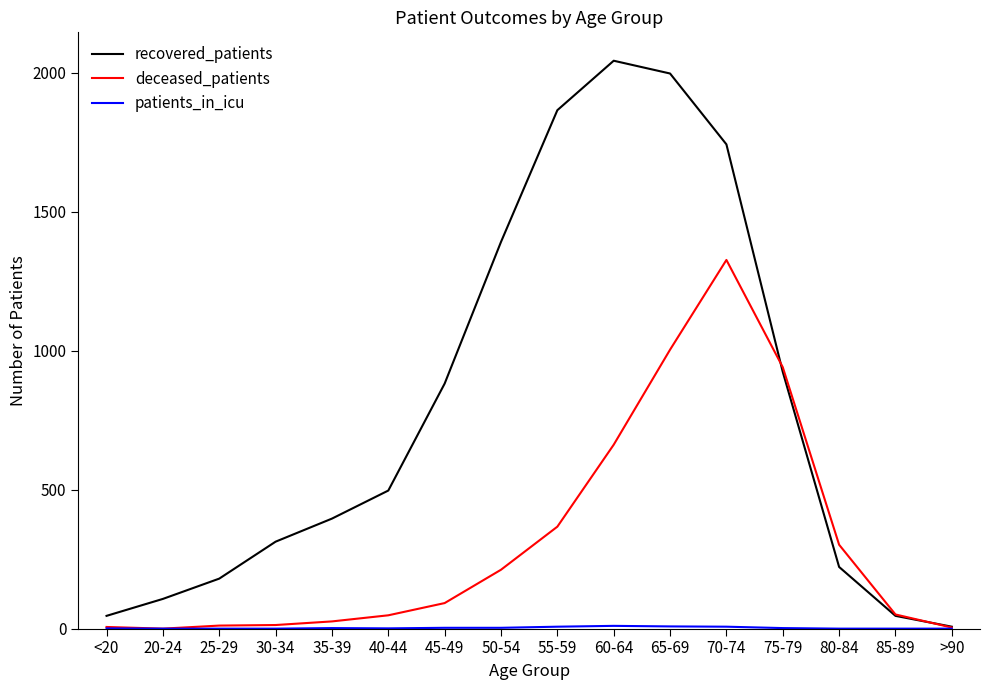

What is the maximum value shown in the chart?

2044